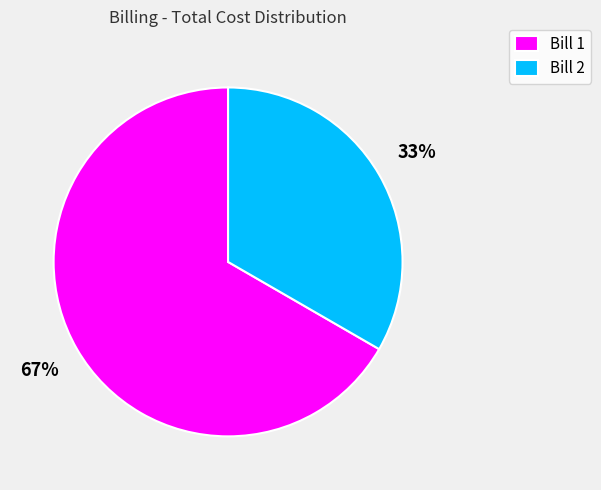

To the nearest percent, what is the average slice percentage?

50%